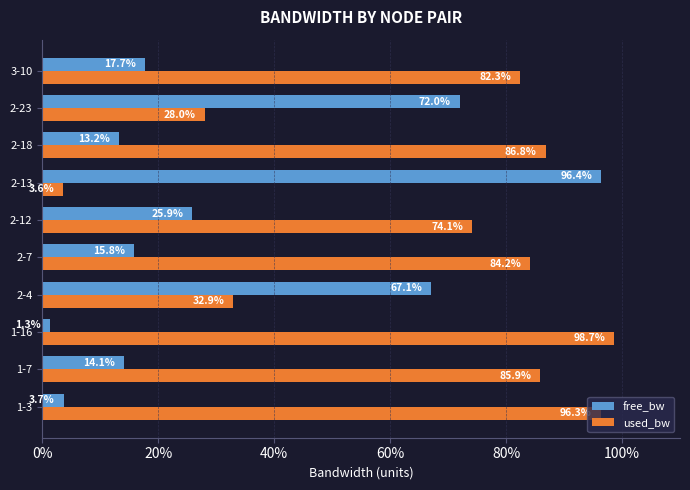

What is the sum of all free_bw values?

327.1